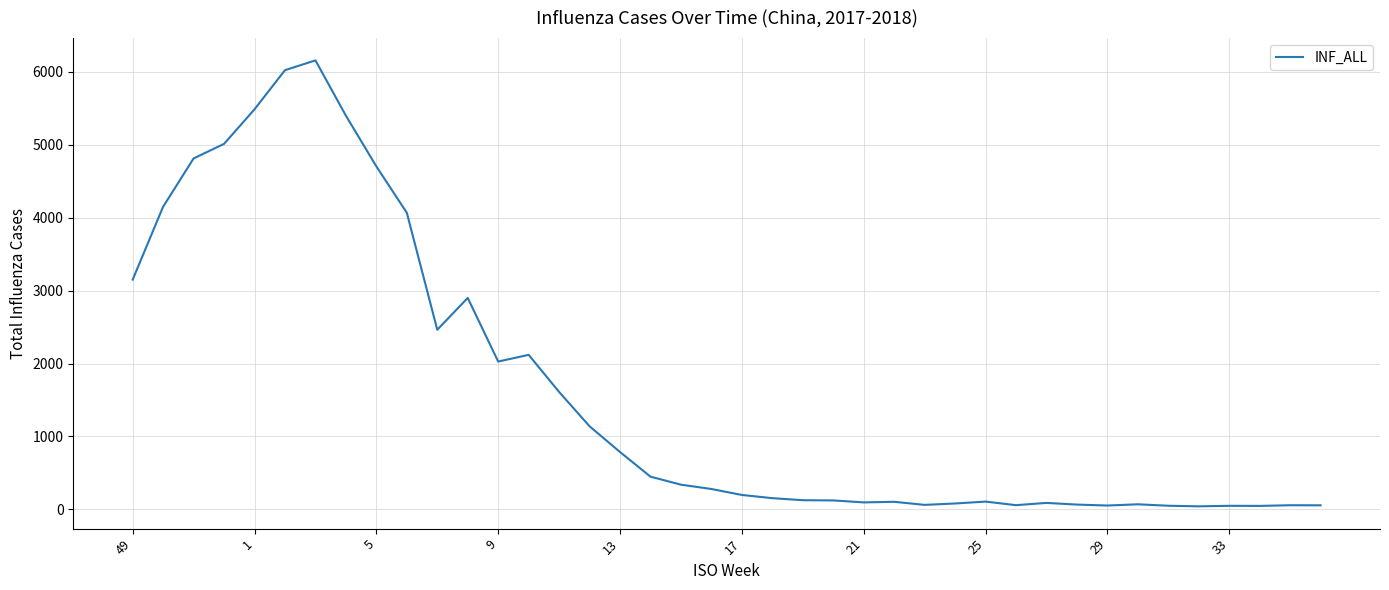

What is the difference between the maximum and minimum values?

6117